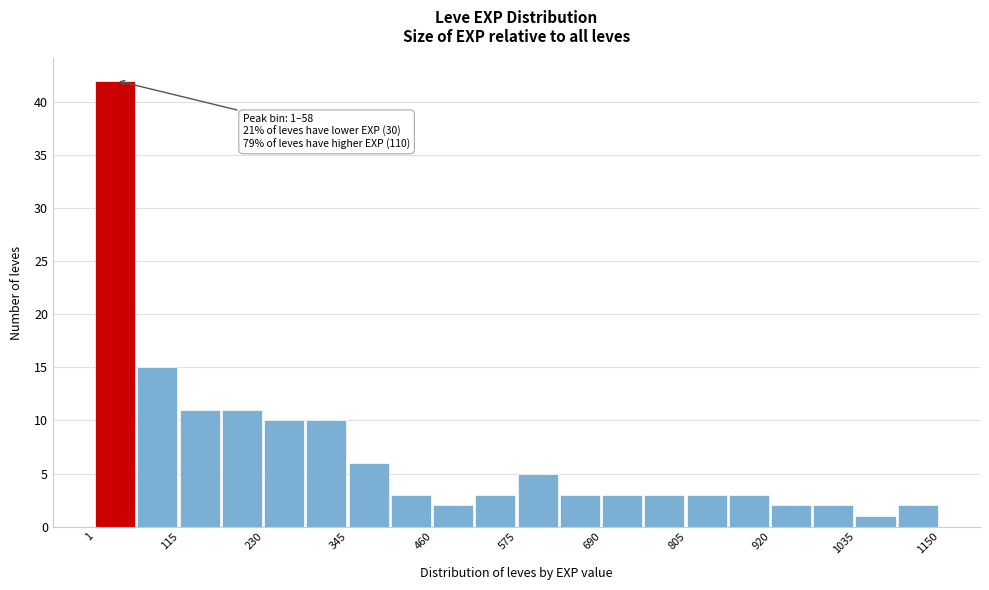

Read against the x-axis, roughly where is the centre of the tallest bar?

20